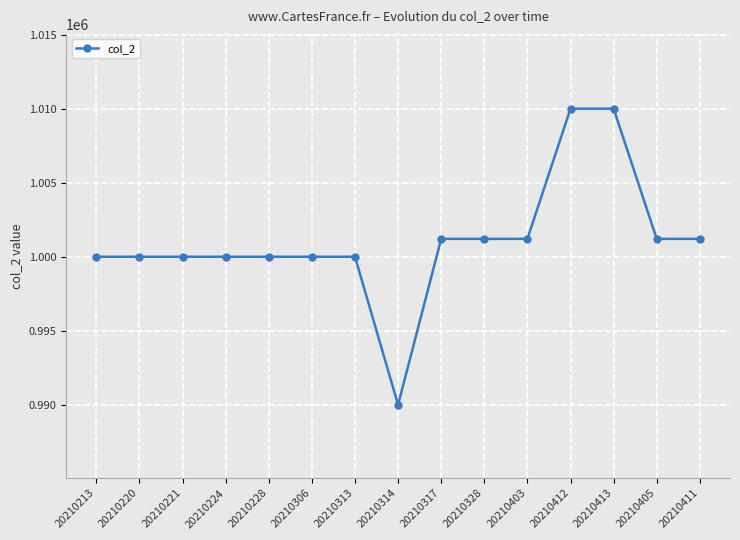

What is the sum of all values?

15016035